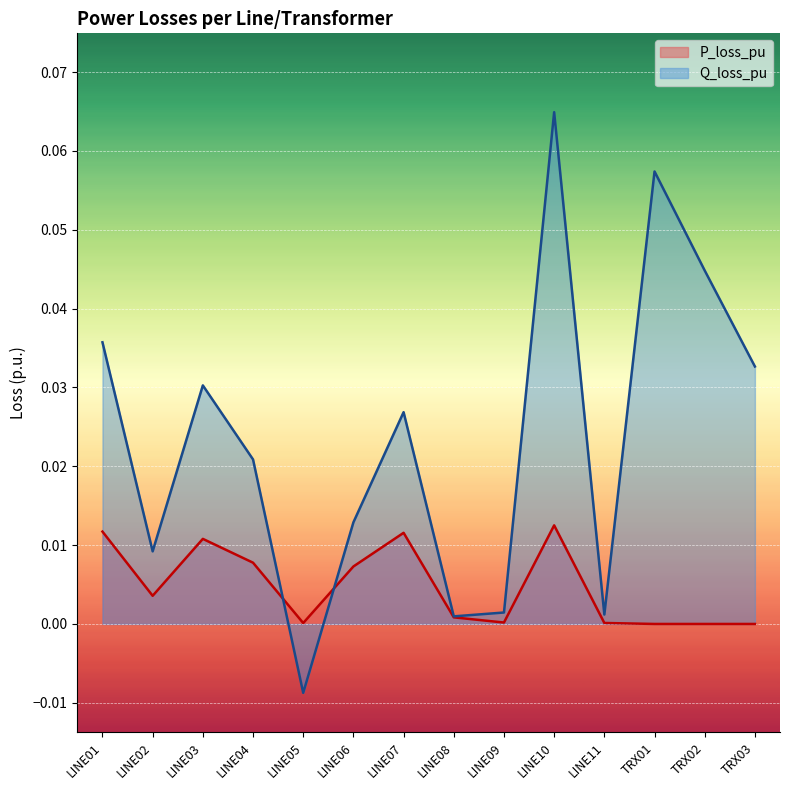

Between LINE01 and LINE11, which series saw the biggest shift?

Q_loss_pu